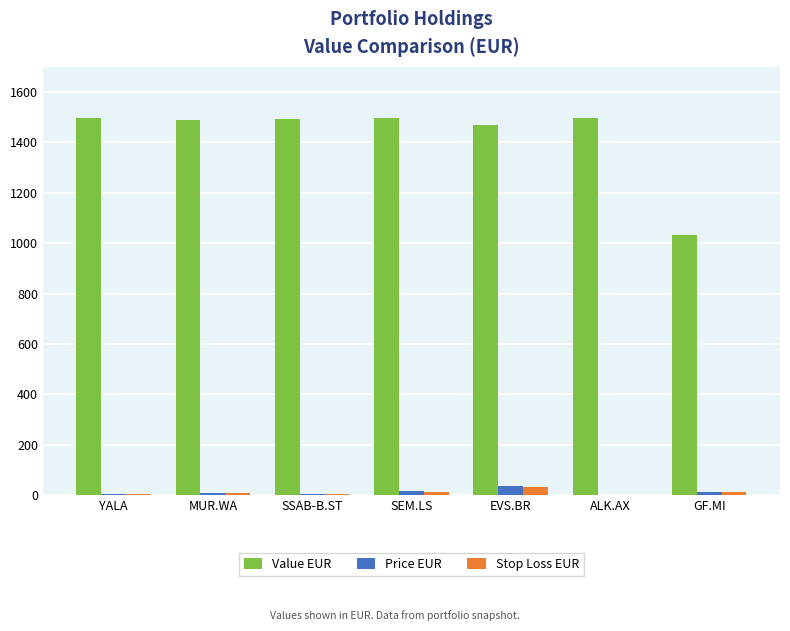

What is the greatest value displayed?

1496.8